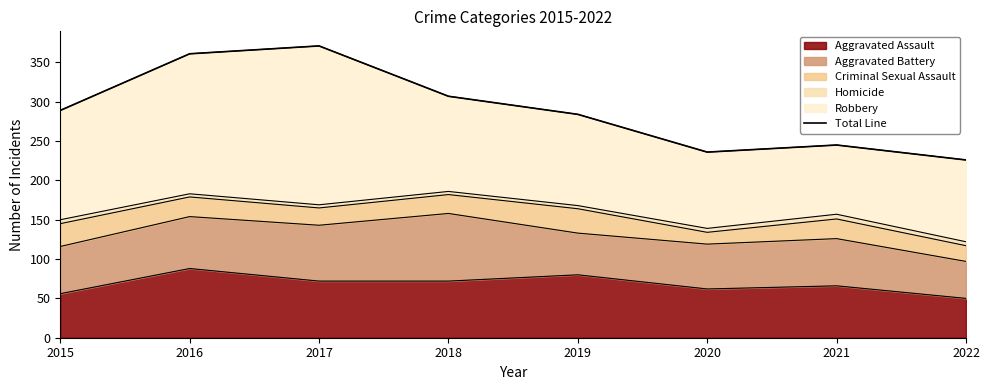

Approximately how many times larger is the value at 2017 compared to 2018?

1.2